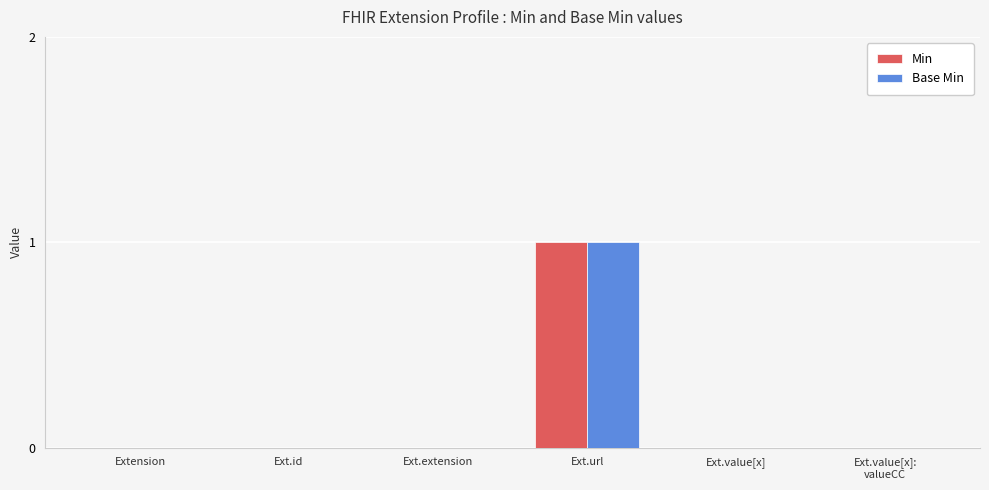

Reading left to right, extract all data points from this chart.

Min: Extension=0	Ext.id=0	Ext.extension=0	Ext.url=1	Ext.value[x]=0	Ext.value[x]:
valueCC=0
Base Min: Extension=0	Ext.id=0	Ext.extension=0	Ext.url=1	Ext.value[x]=0	Ext.value[x]:
valueCC=0